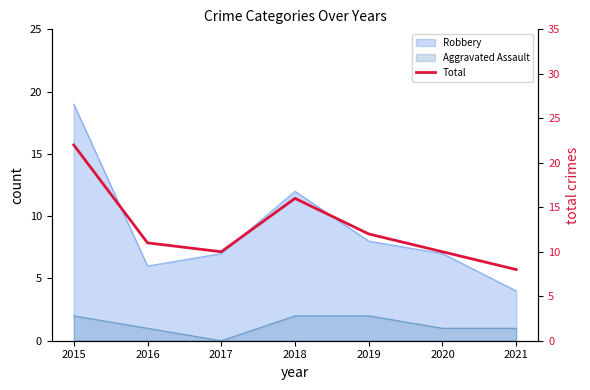

At which category does the data reach its first local peak?

2018